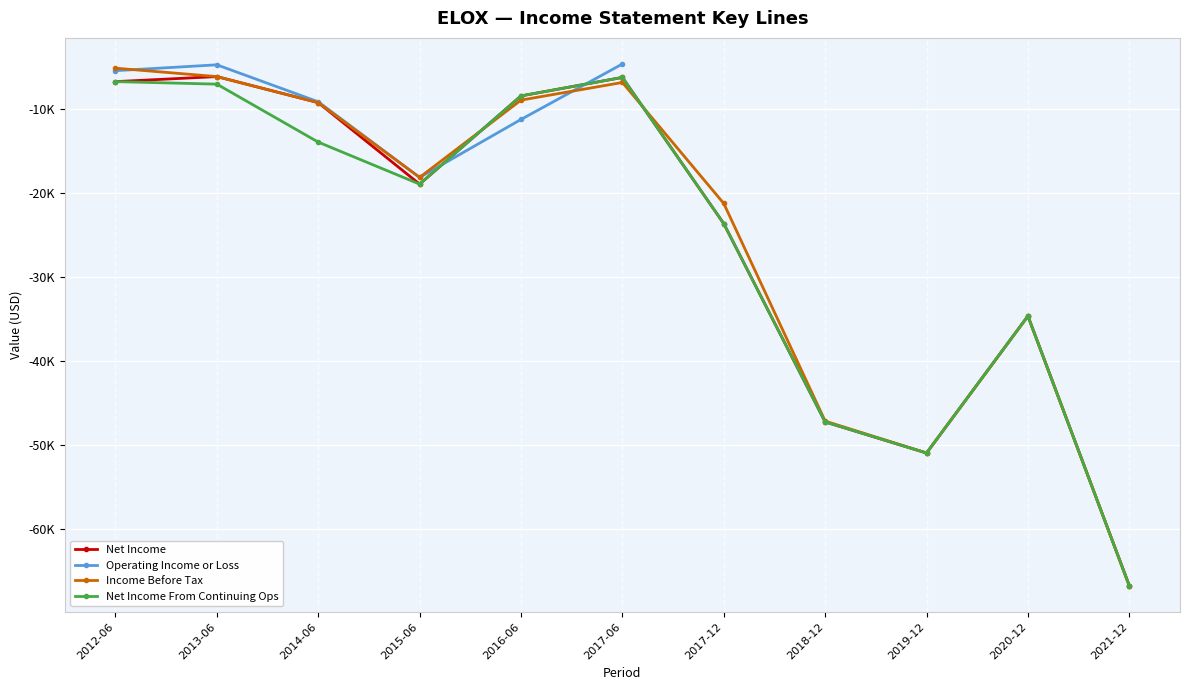

What is the label of the 1st point from the right?

2021-12